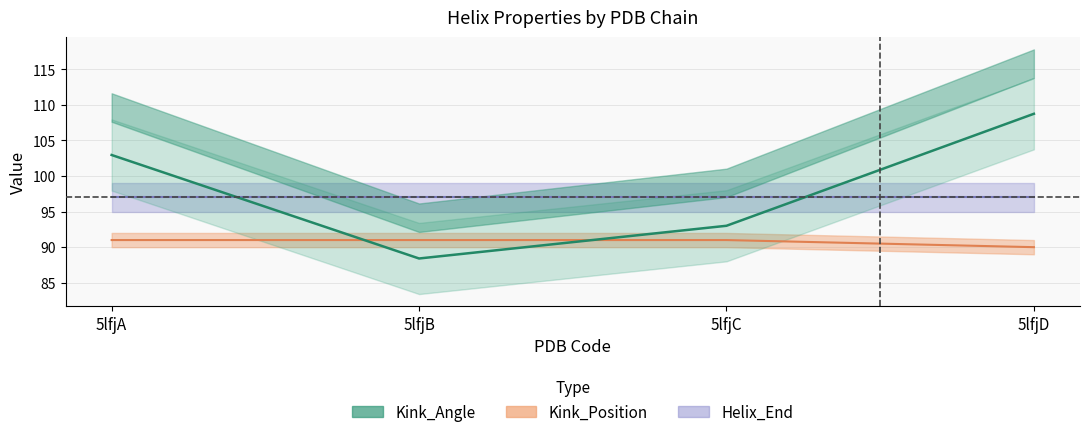

What is the highest value of the Kink_Position series?

91.0